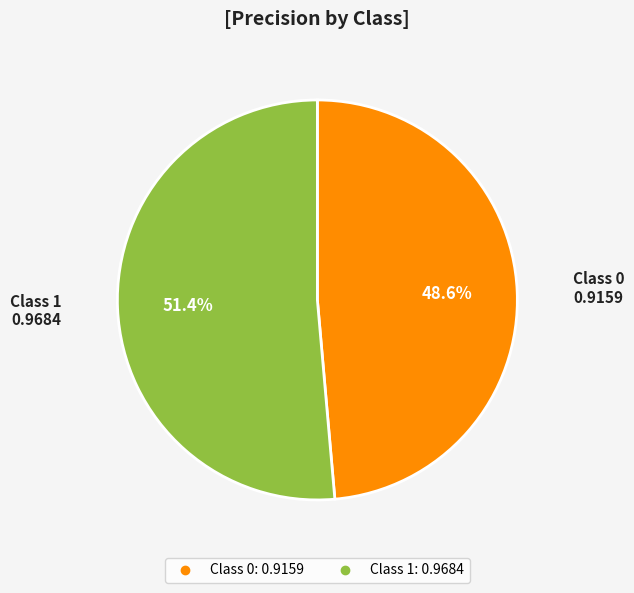

Does any single category account for the majority?

Yes